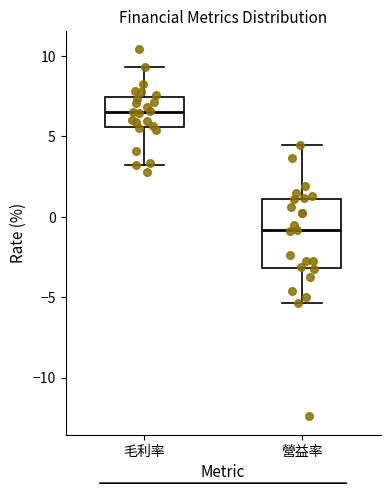

Which box is the tallest, from its lower edge to its upper edge?

營益率